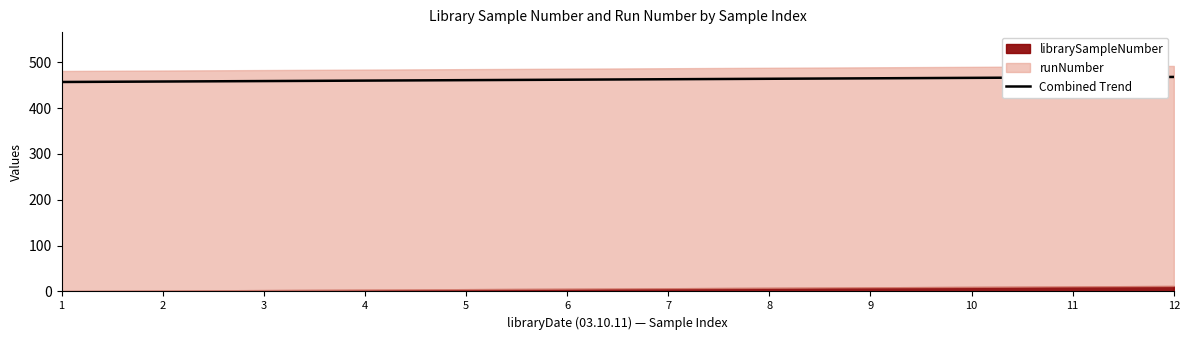

True or false: the data has more than 0 interior local peaks.

False